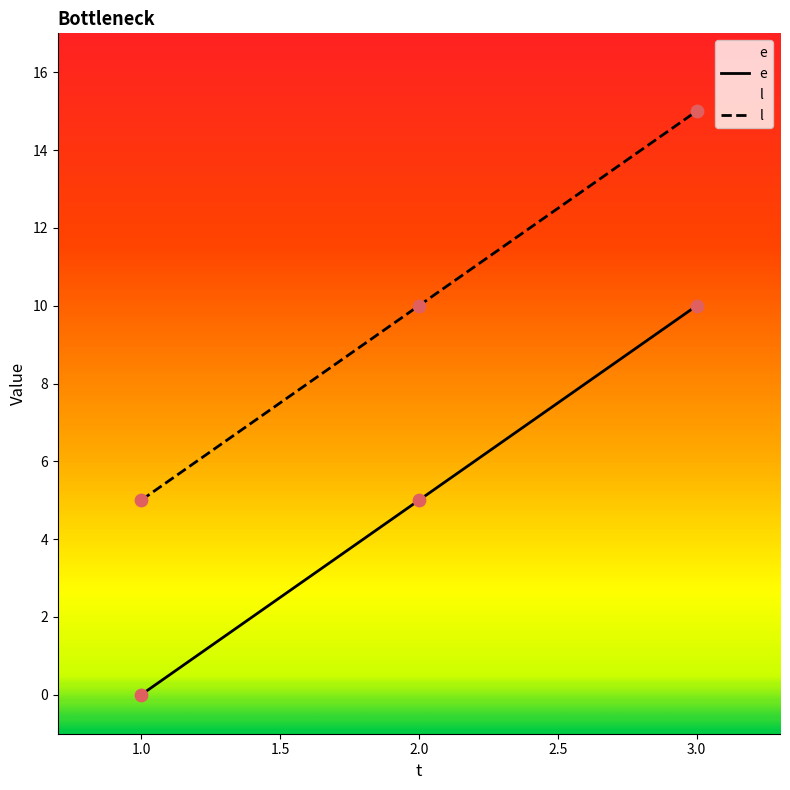

Which series contains the highest Y value?

l